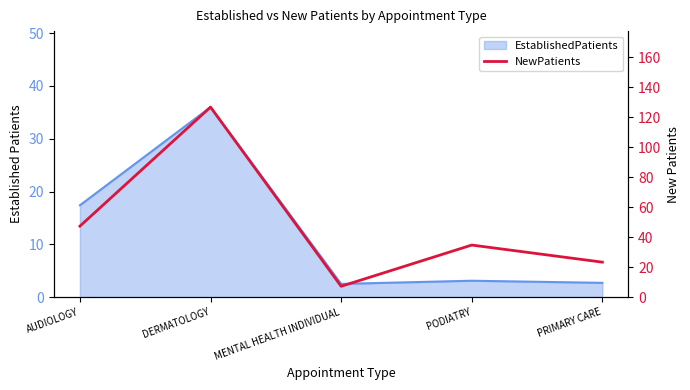

Between DERMATOLOGY and MENTAL HEALTH INDIVIDUAL, which is larger?

DERMATOLOGY